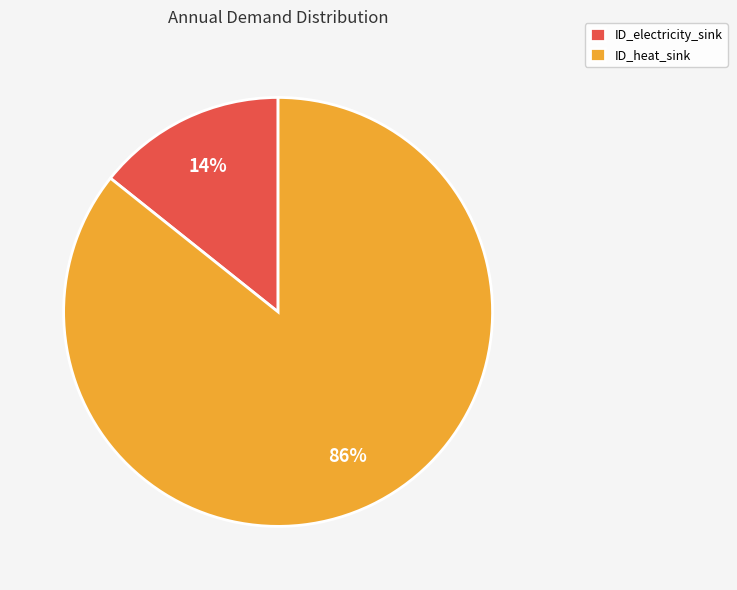

Is it true that ID_heat_sink is 80% of the pie?

False